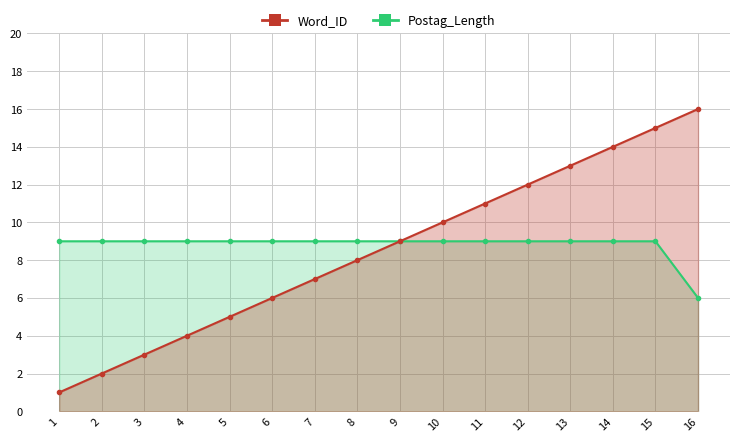

Rank the series by their average value, from lowest to highest.

Word_ID, Postag_Length